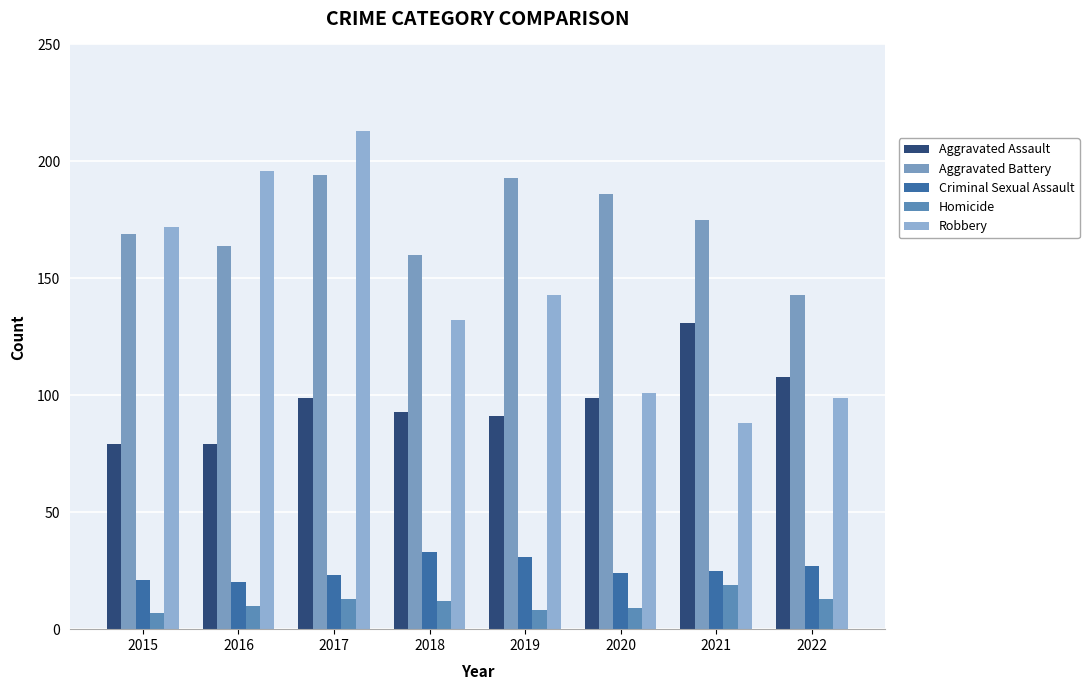

How many values in the Homicide series are below 12?

4